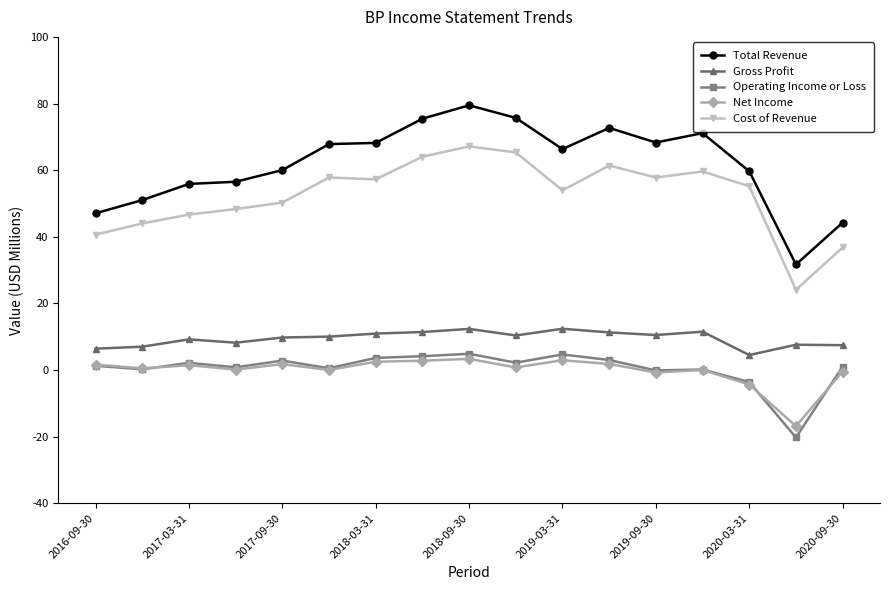

True or false: Net Income and Gross Profit intersect in this chart.

False